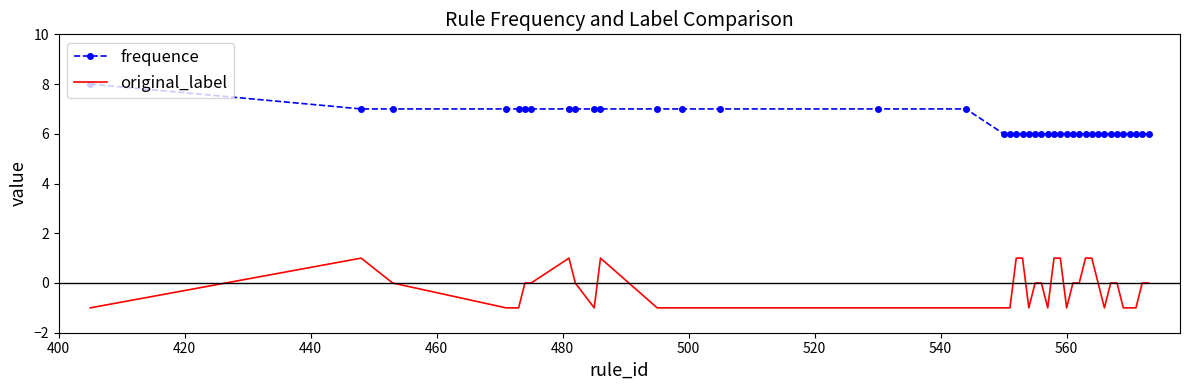

True or false: frequence and original_label intersect in this chart.

False